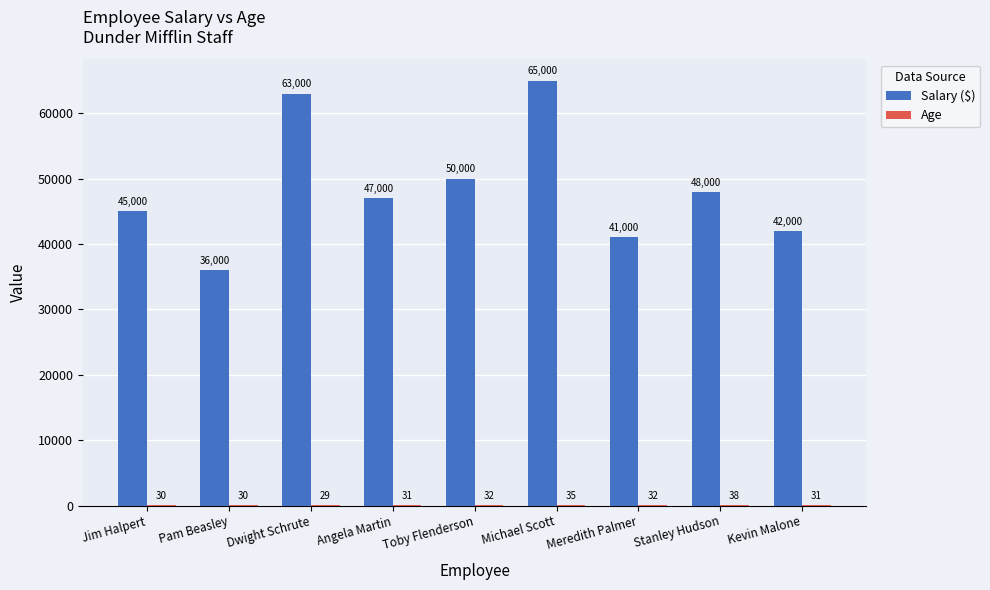

What is the spread (max minus min) of values at Toby Flenderson?

49968